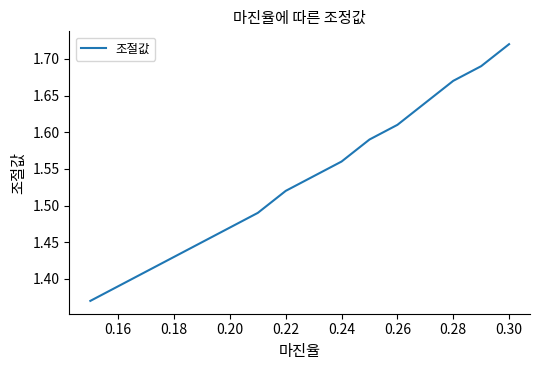

Reading left to right, what are all the values shown in this chart?

1.4	1.4	1.4	1.4	1.4	1.5	1.5	1.5	1.5	1.6	1.6	1.6	1.6	1.7	1.7	1.7